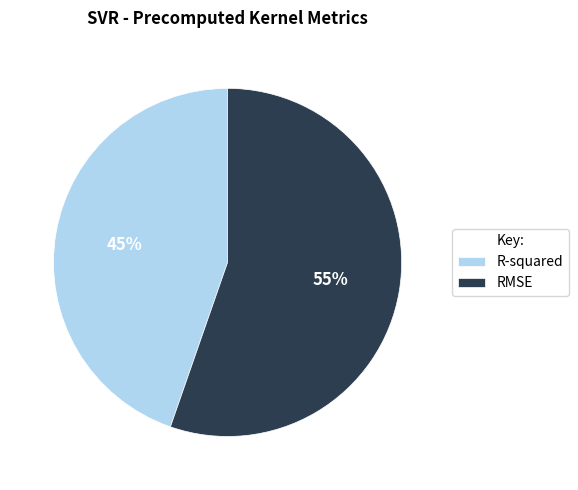

What is the largest slice in the pie chart?

RMSE